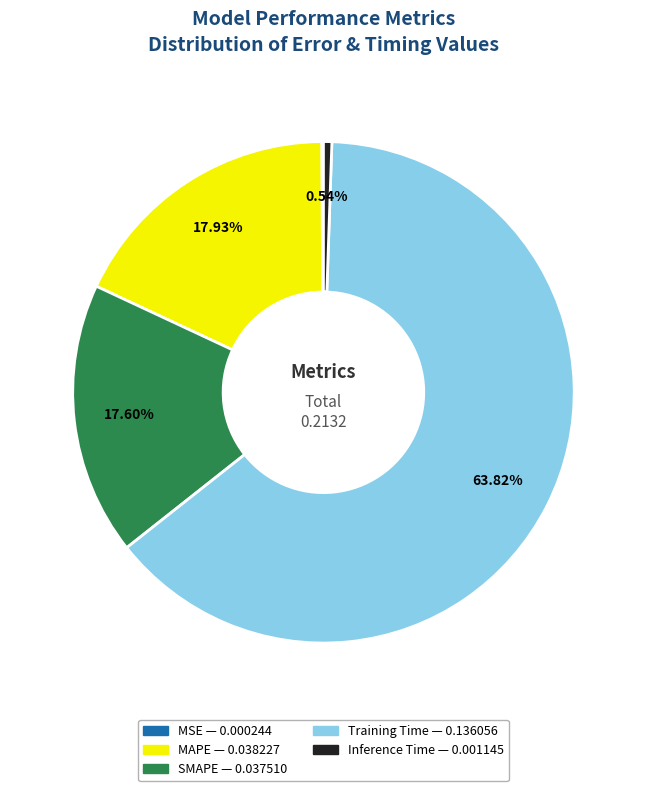

Which category accounts for the majority?

Training Time